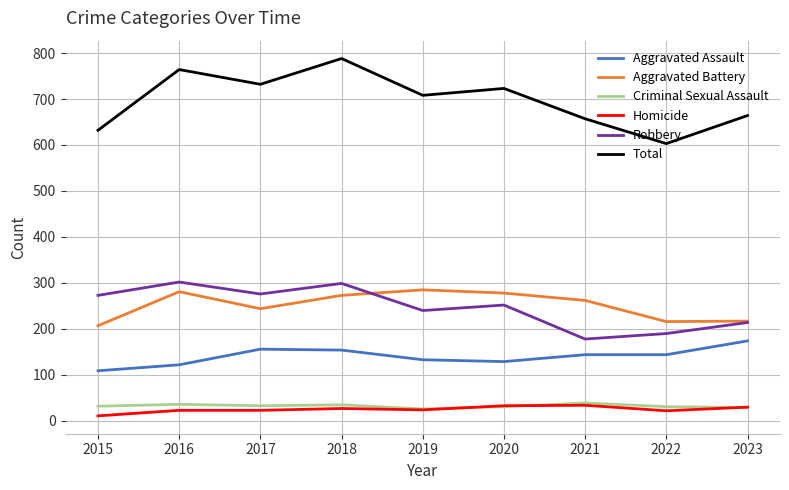

Which series has the widest spread of values?

Total